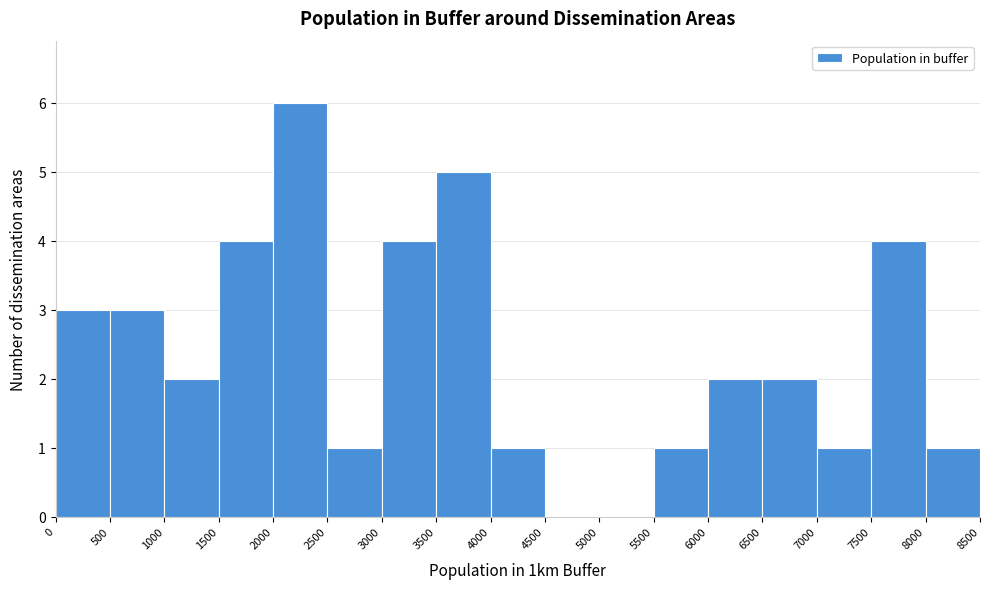

How tall is the bar that spans 7500 to 8000 on the x-axis? The values are not printed on the chart, so give them approximately, as read against the axis.

4